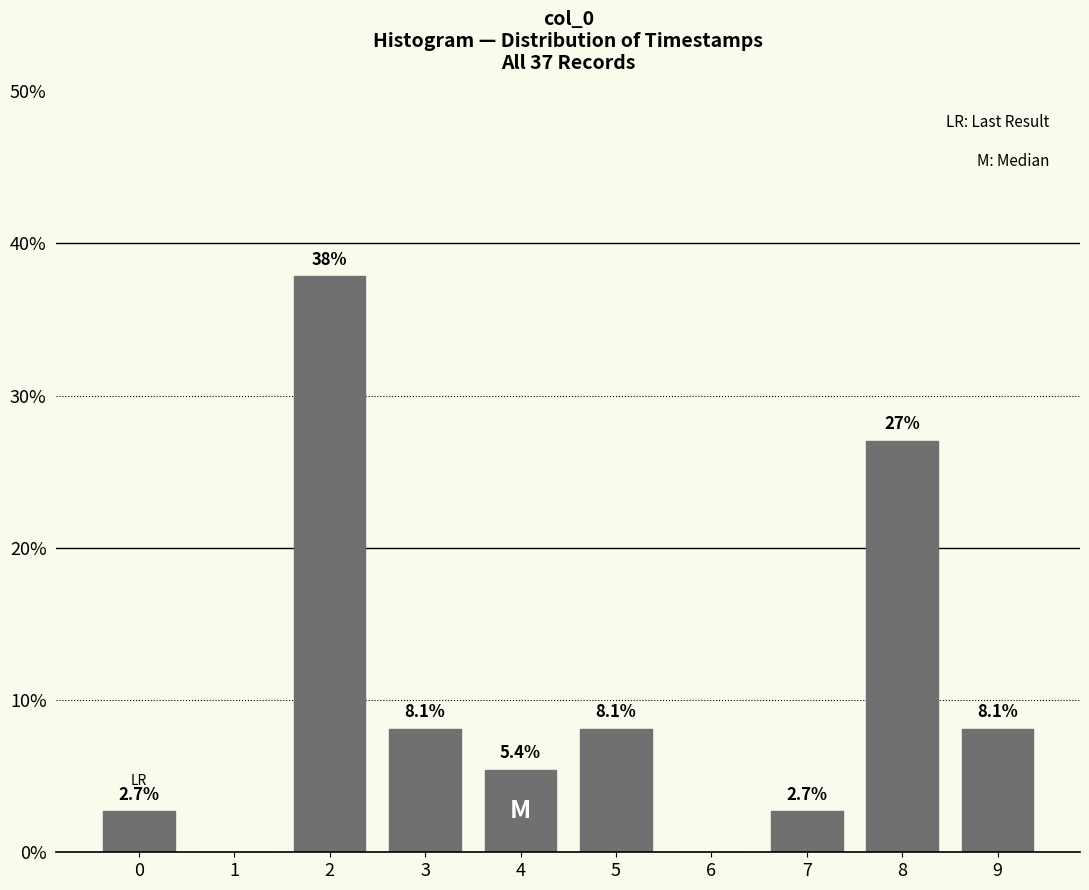

Reading left to right, what are all the values shown in this chart?

0=2.7	1=0.0	2=37.8	3=8.1	4=5.4	5=8.1	6=0.0	7=2.7	8=27.0	9=8.1